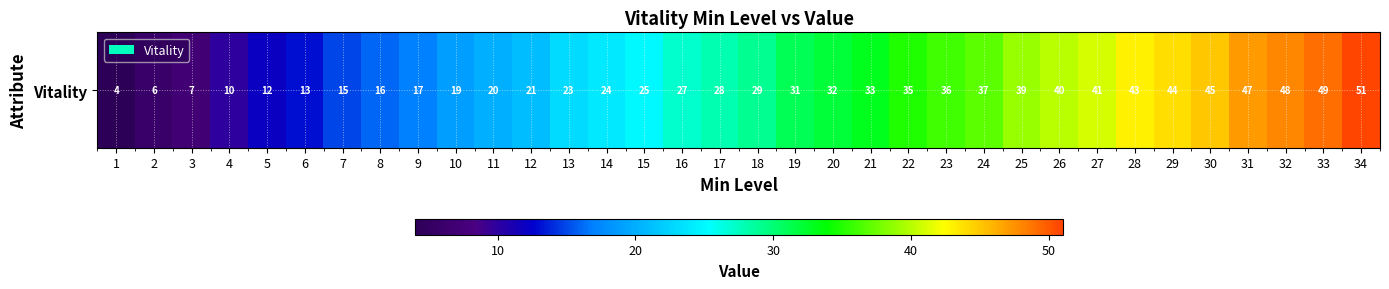

The chart shows a value of 7 at 13. True or false?

False